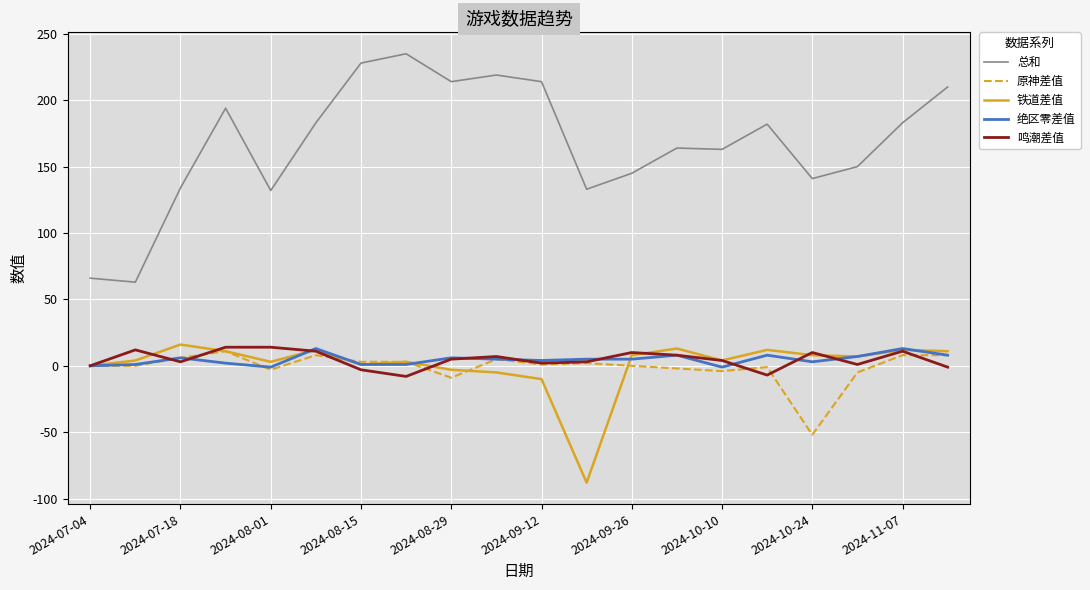

Which series has the widest spread of values?

总和